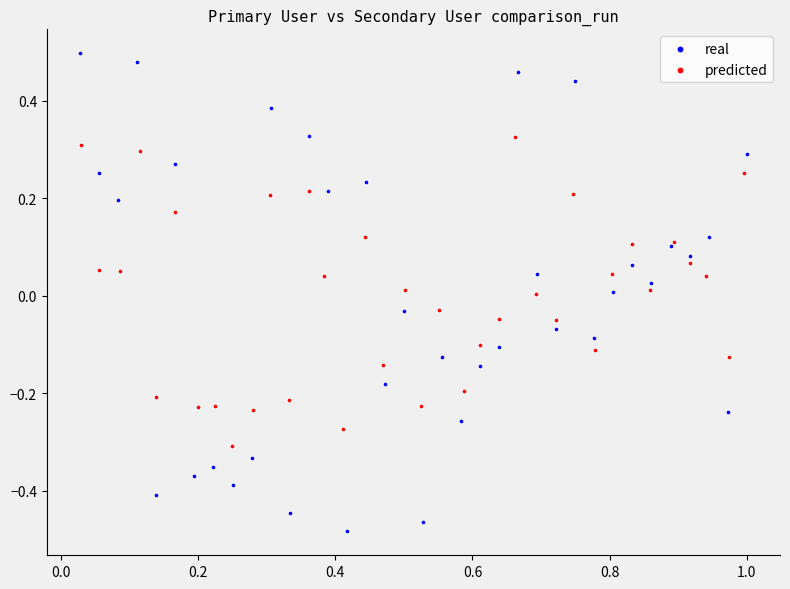

Which series contains the highest Y value?

real